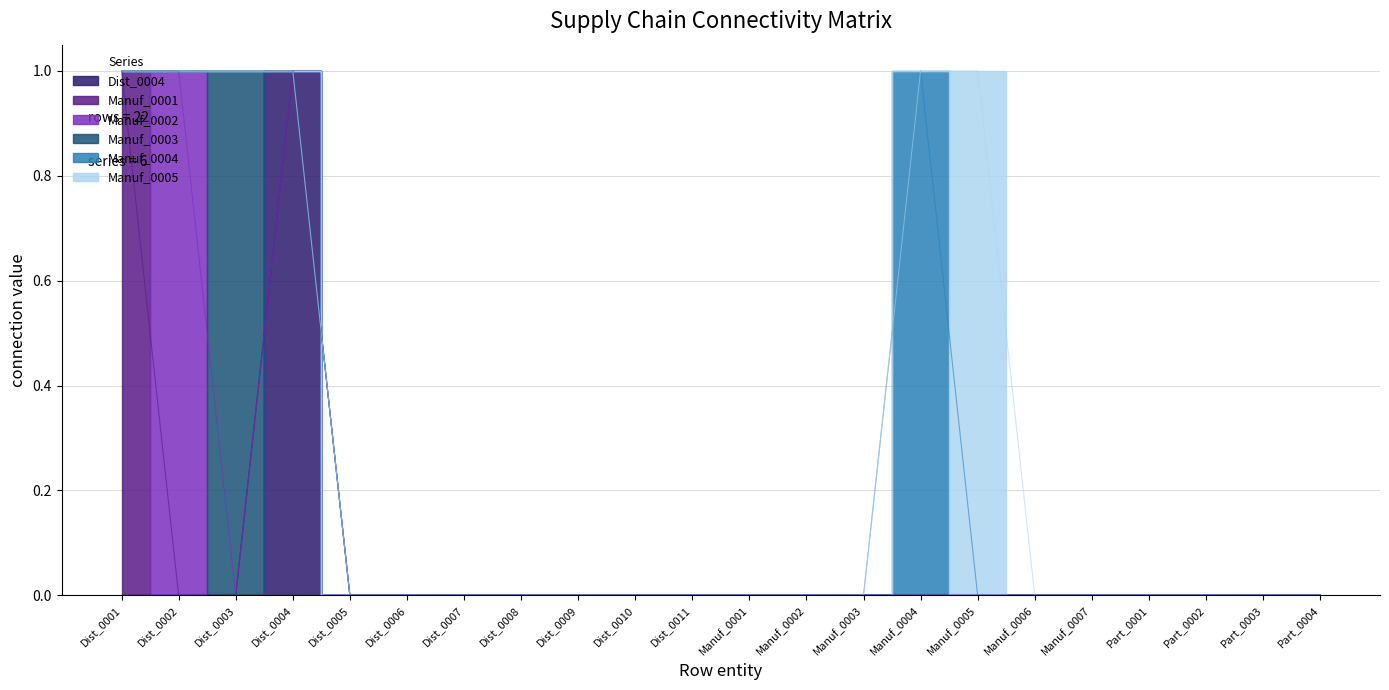

Rank the series by their maximum value, from lowest to highest.

Dist_0004, Manuf_0001, Manuf_0002, Manuf_0003, Manuf_0004, Manuf_0005